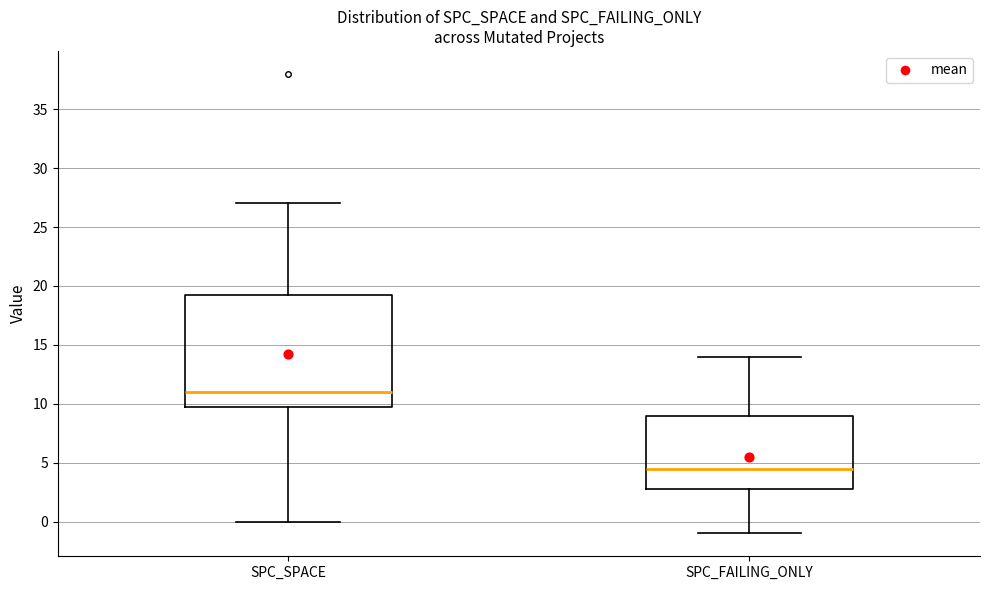

Where does the lower whisker of the box for SPC_FAILING_ONLY end on the y-axis? The values are not printed on the chart, so give them approximately, as read against the axis.

-1.0